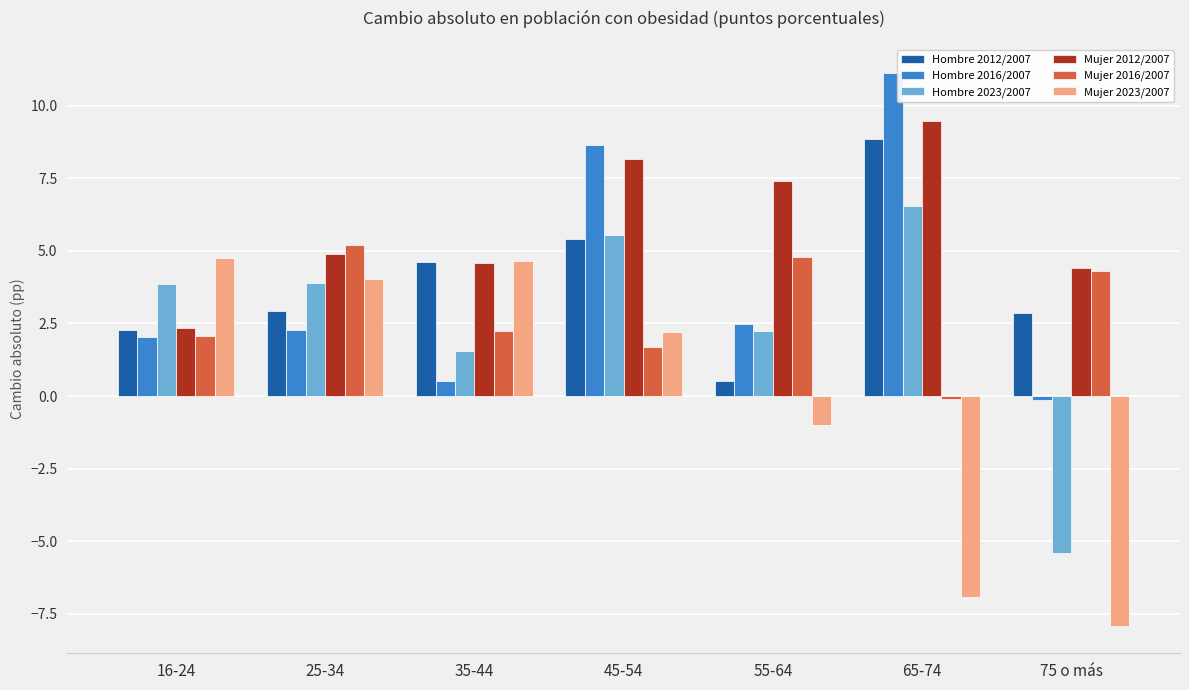

What is the value of the Mujer 2016/2007 bar at the 5th from the left?

4.8